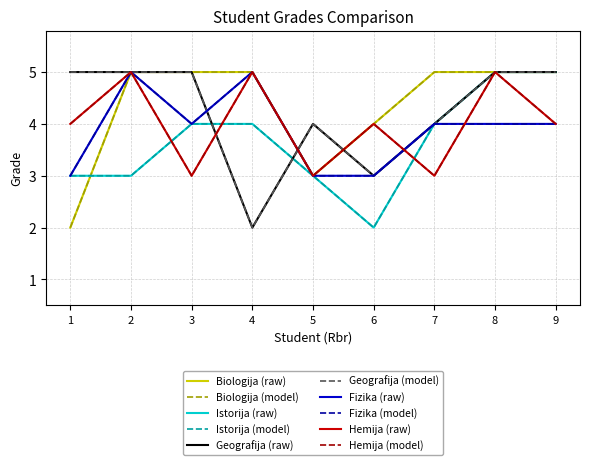

What is the minimum value shown in the chart?

2